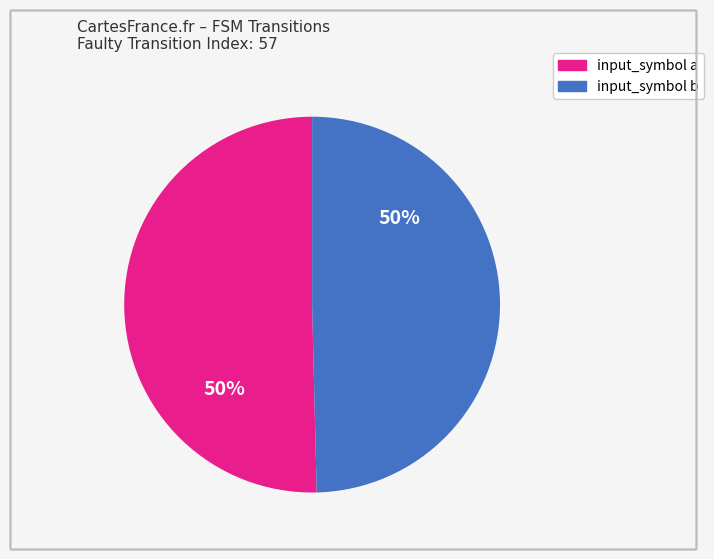

Is the sum of input_symbol b and input_symbol a greater than half?

Yes